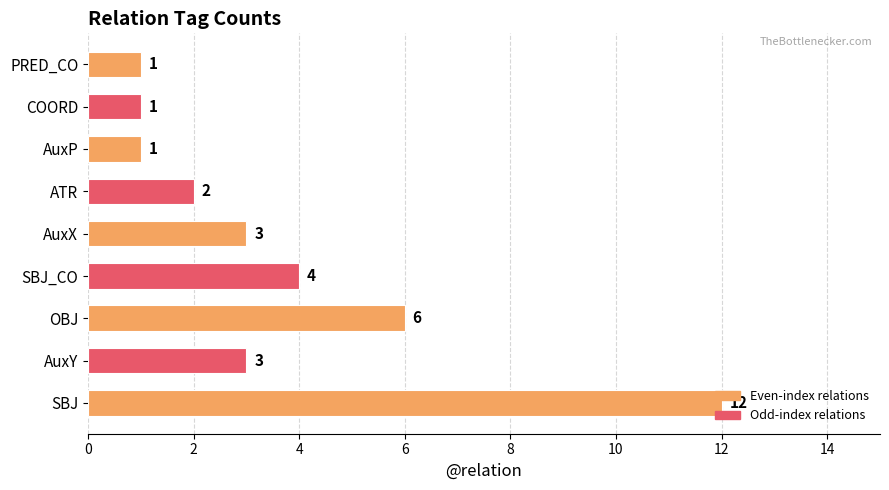

What is the difference between the maximum and minimum values?

11